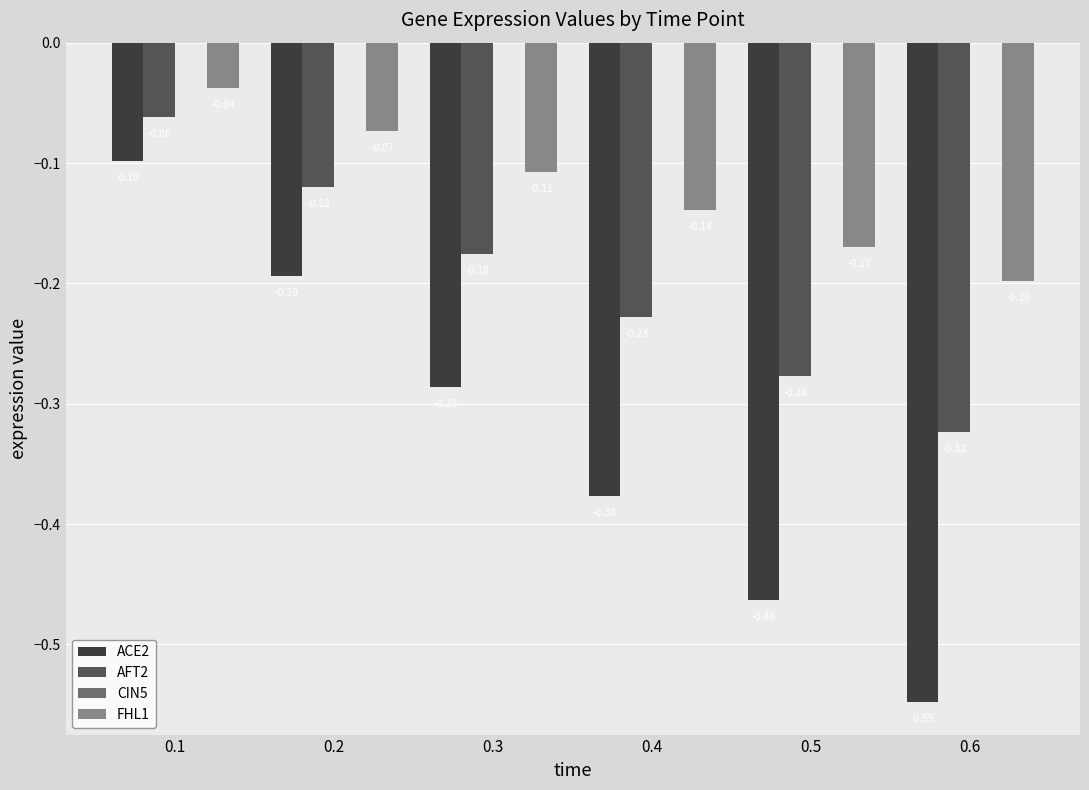

What is the total value across all series at 0.6?

-1.1